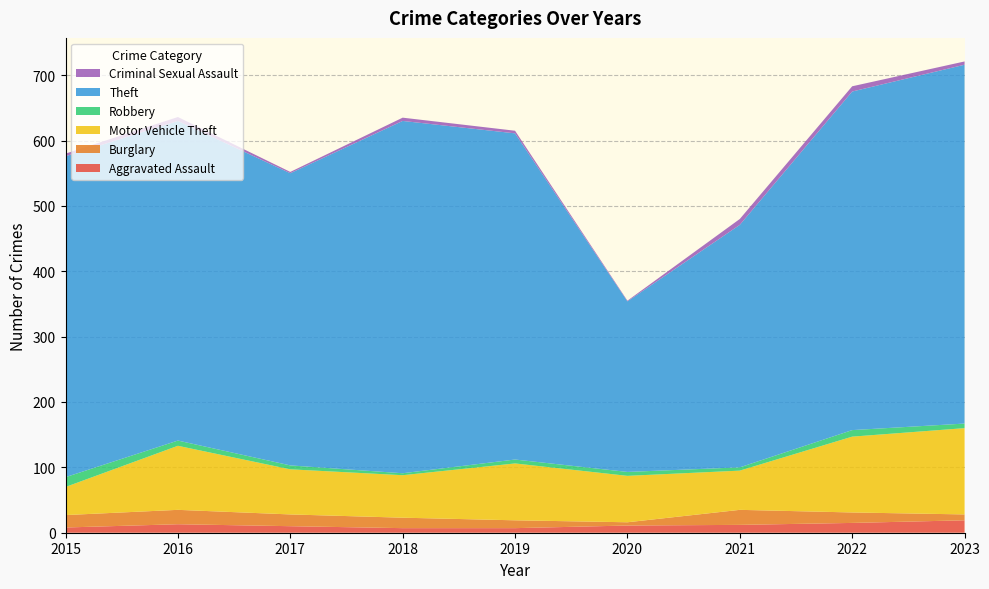

Reading left to right, transcribe all the data shown in this chart.

Aggravated Assault: 2015=8	2016=13	2017=10	2018=7	2019=7	2020=11	2021=12	2022=15	2023=19
Burglary: 2015=19	2016=22	2017=18	2018=16	2019=12	2020=5	2021=23	2022=16	2023=9
Motor Vehicle Theft: 2015=43	2016=98	2017=69	2018=65	2019=87	2020=71	2021=60	2022=116	2023=132
Robbery: 2015=15	2016=8	2017=6	2018=3	2019=6	2020=6	2021=5	2022=10	2023=7
Theft: 2015=491	2016=489	2017=447	2018=539	2019=499	2020=261	2021=371	2022=518	2023=549
Criminal Sexual Assault: 2015=4	2016=6	2017=2	2018=5	2019=4	2020=1	2021=9	2022=8	2023=5